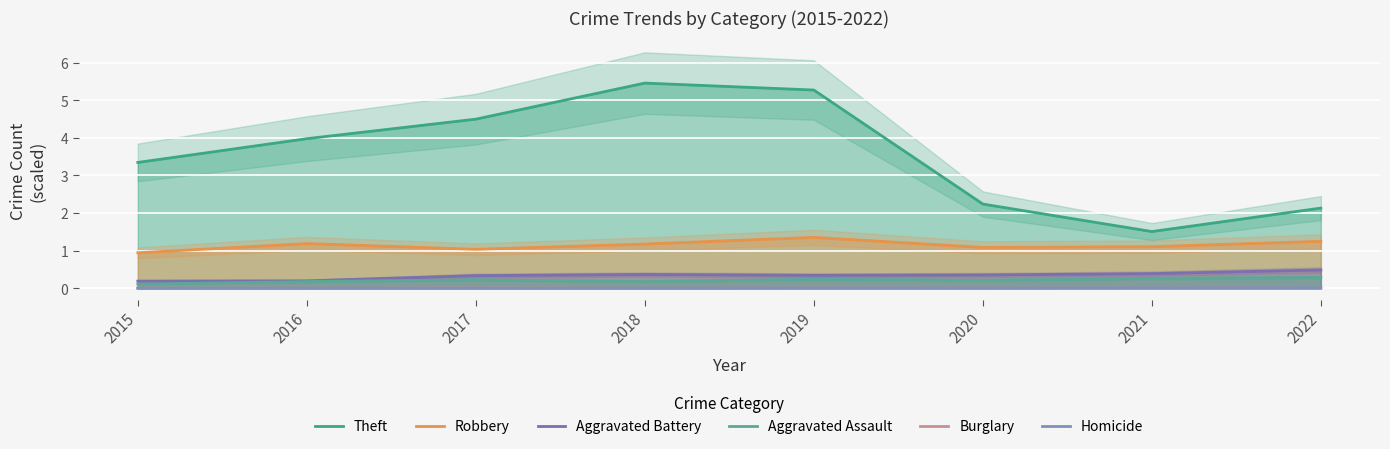

What is the sum of all Aggravated Assault values?

1.7